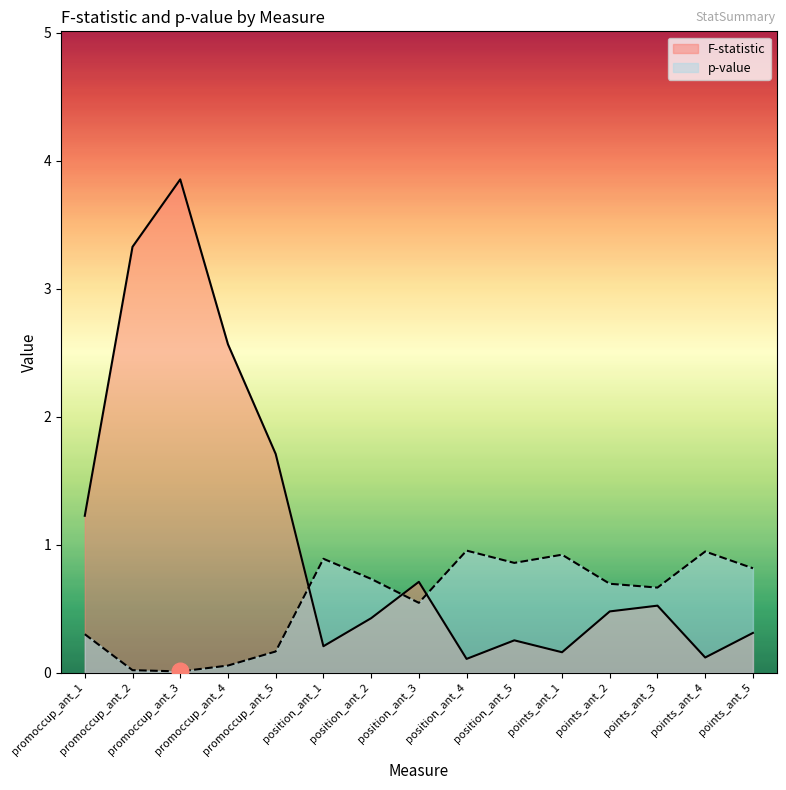

Rank the categories by p-value value from lowest to highest.

promoccup_ant_3, promoccup_ant_2, promoccup_ant_4, promoccup_ant_5, promoccup_ant_1, position_ant_3, points_ant_3, points_ant_2, position_ant_2, points_ant_5, position_ant_5, position_ant_1, points_ant_1, points_ant_4, position_ant_4